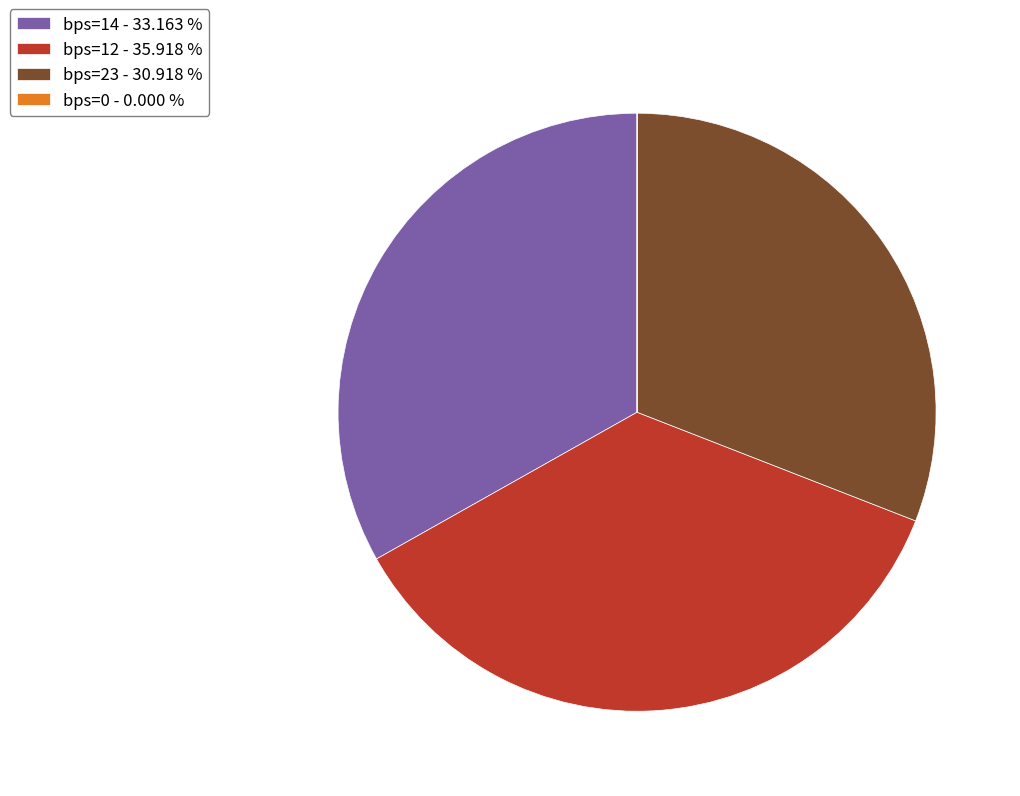

What is the largest slice in the pie chart?

bps=12 - 35.918 %